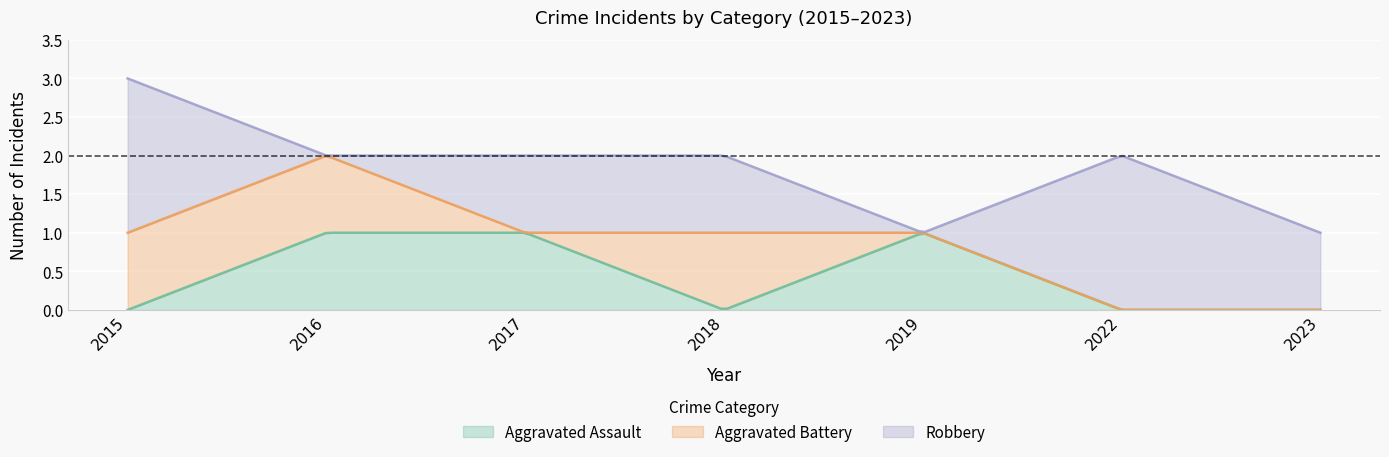

Which series has the largest total across all categories?

Robbery